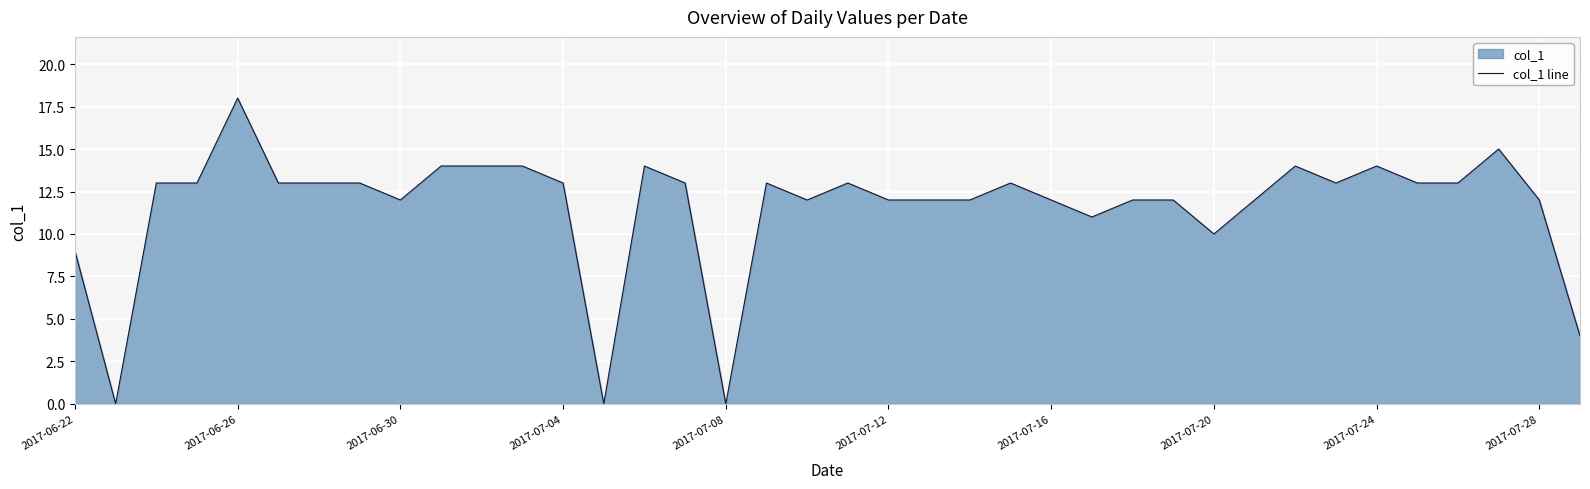

What is the change in value from 2017-06-22 to 2017-07-24?

+5